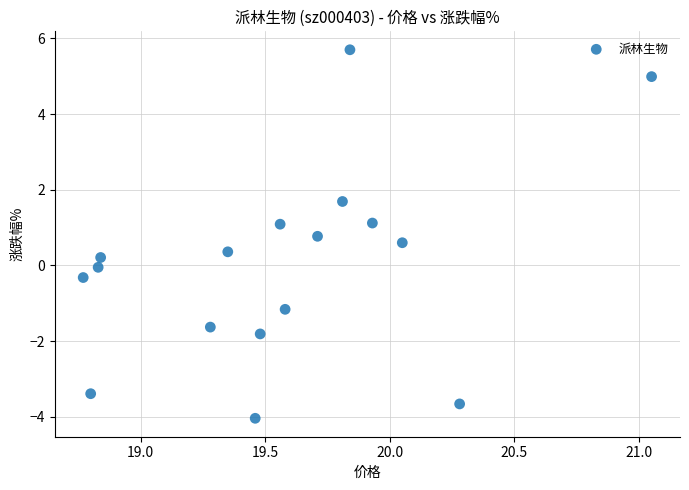

What is the range of X values (max minus min)?

2.3